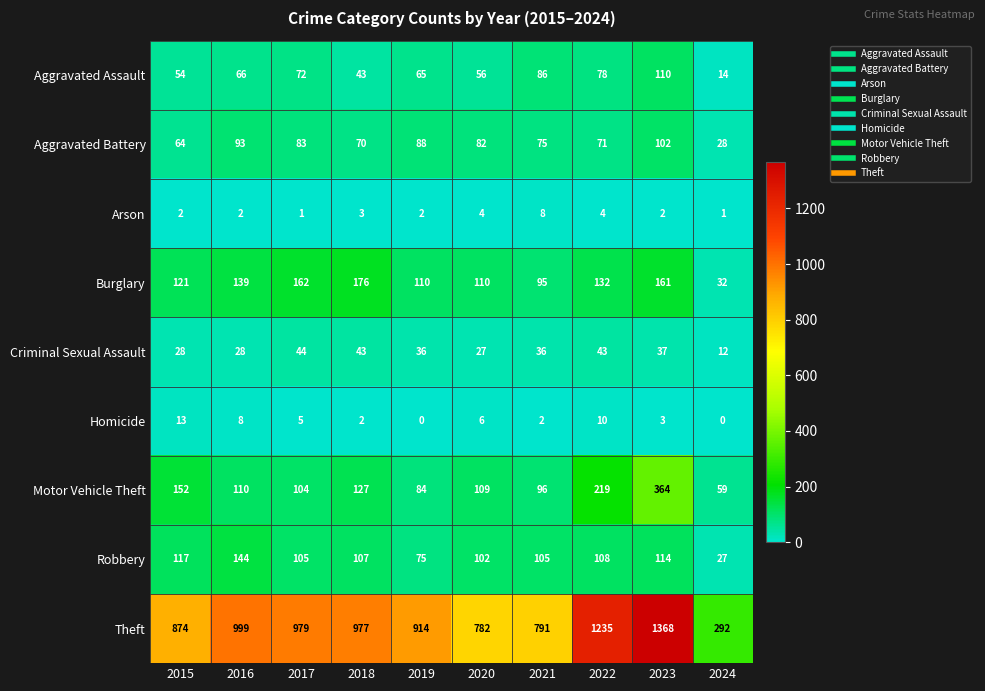

How many data points does each series have?

10